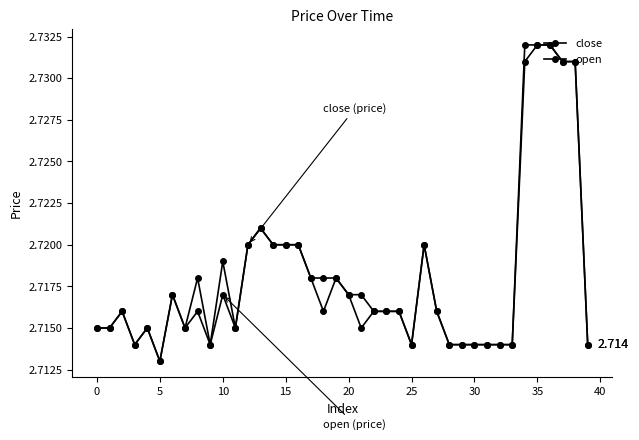

Reading left to right, transcribe all the data shown in this chart.

close: 2.7	2.7	2.7	2.7	2.7	2.7	2.7	2.7	2.7	2.7	2.7	2.7	2.7	2.7	2.7	2.7	2.7	2.7	2.7	2.7	2.7	2.7	2.7	2.7	2.7	2.7	2.7	2.7	2.7	2.7	2.7	2.7	2.7	2.7	2.7	2.7	2.7	2.7	2.7	2.7
open: 2.7	2.7	2.7	2.7	2.7	2.7	2.7	2.7	2.7	2.7	2.7	2.7	2.7	2.7	2.7	2.7	2.7	2.7	2.7	2.7	2.7	2.7	2.7	2.7	2.7	2.7	2.7	2.7	2.7	2.7	2.7	2.7	2.7	2.7	2.7	2.7	2.7	2.7	2.7	2.7